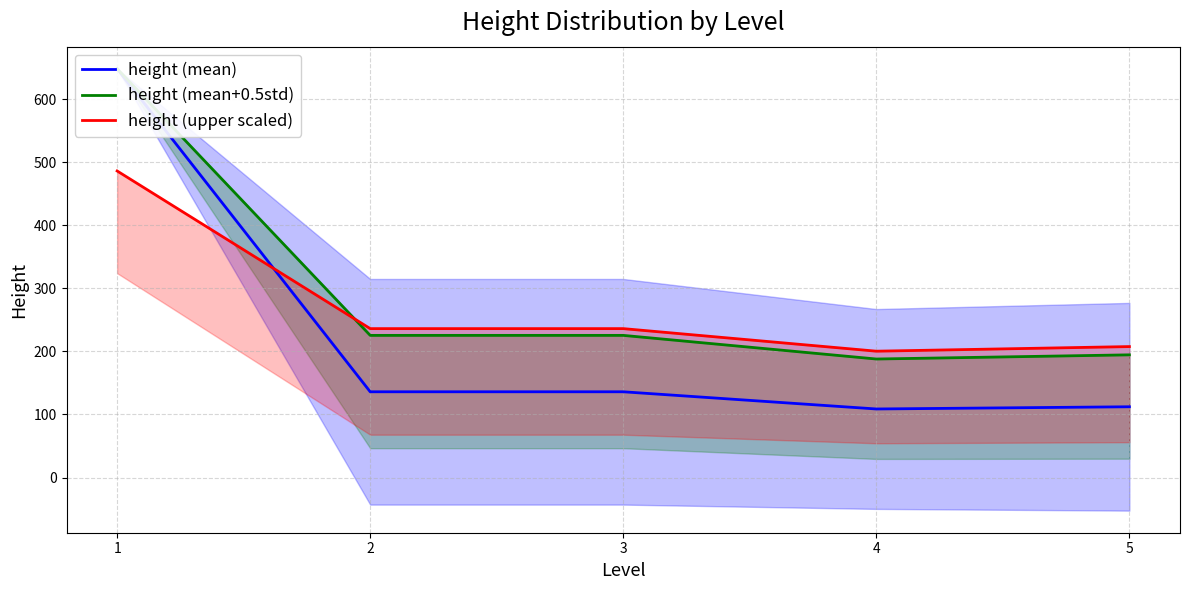

What is the spread (max minus min) of values at 1?

162.0